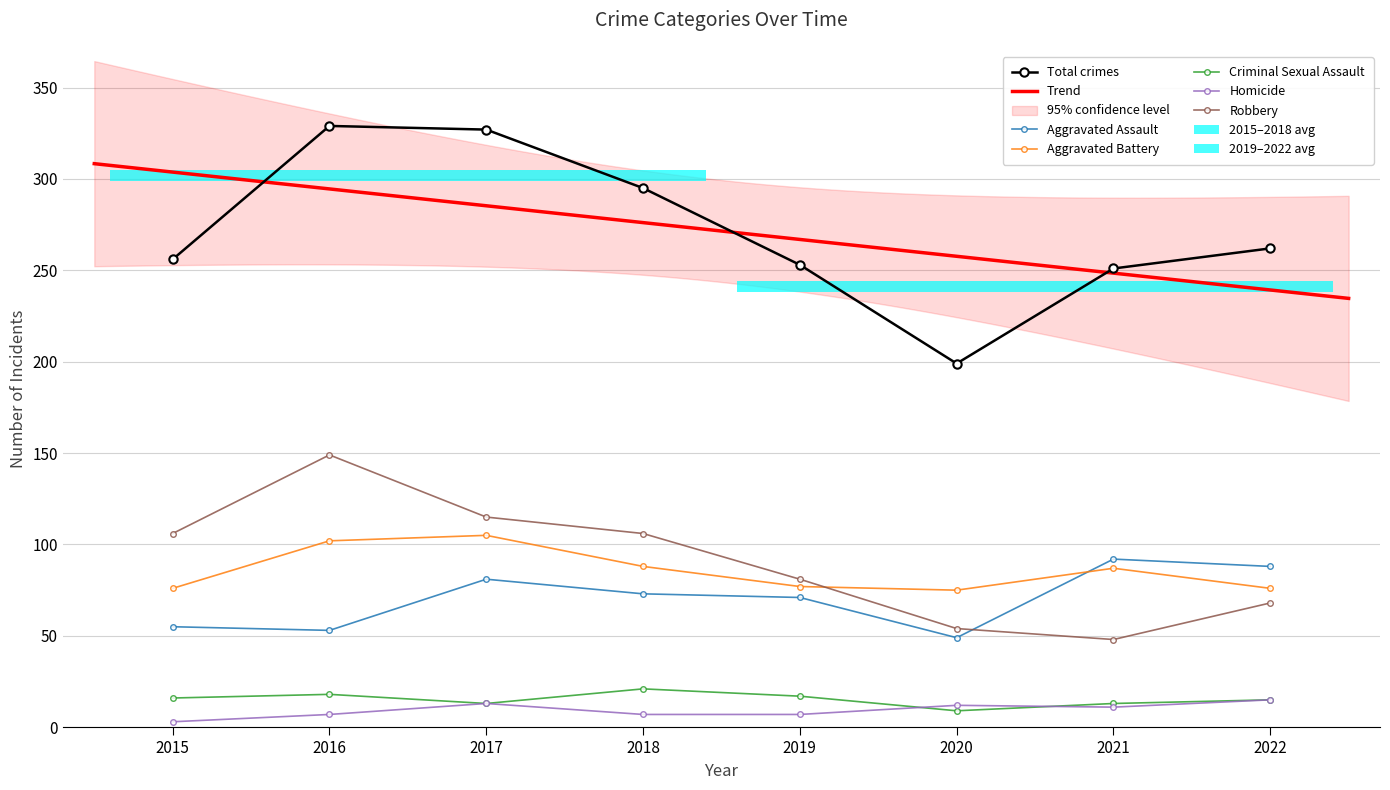

At which category is the sum across all series the highest?

2016